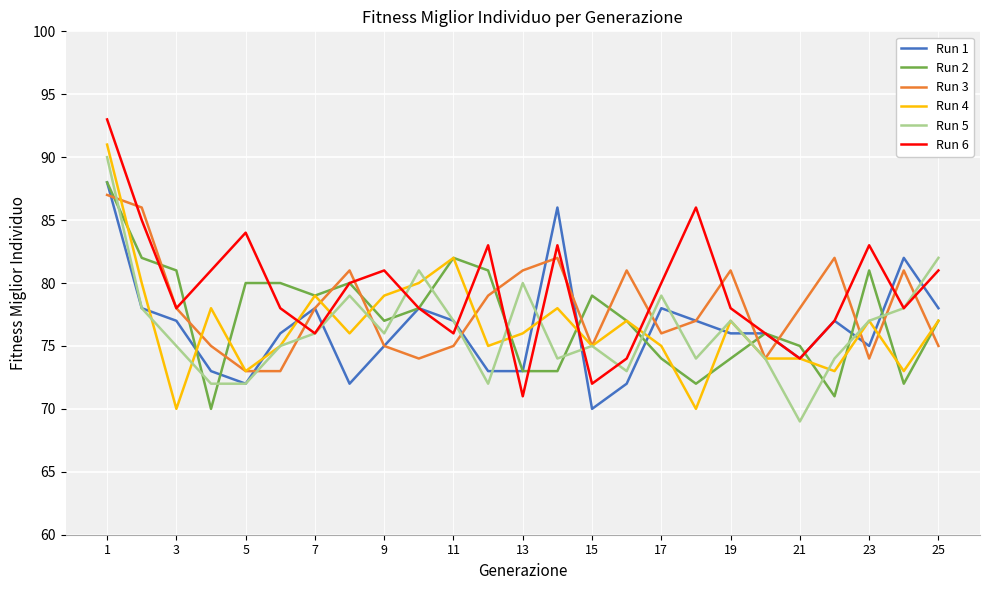

What is the maximum value for Run 4?

91